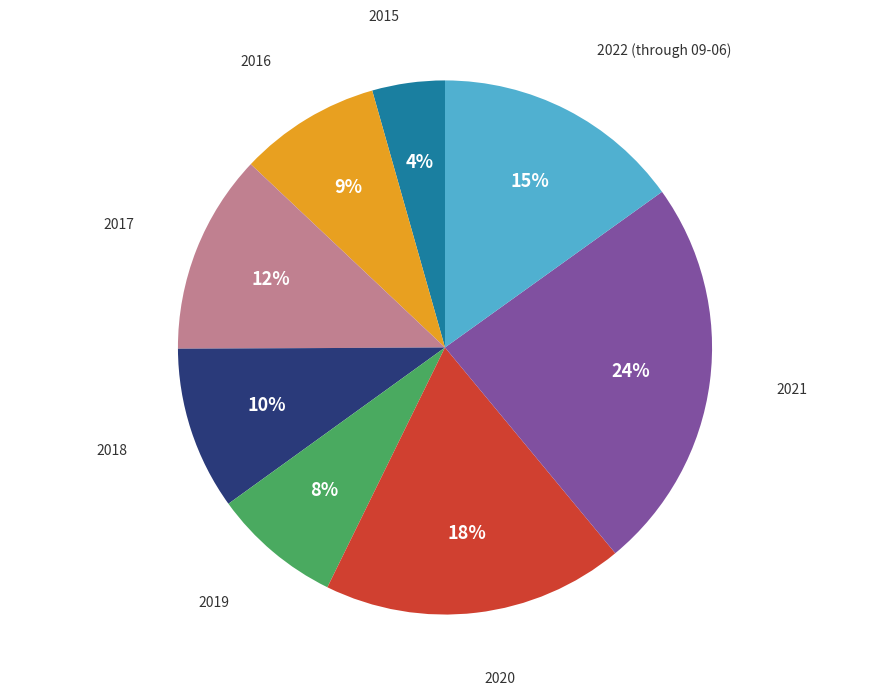

Combined, do 2019 and 2022 (through 09-06) account for over 50%?

No